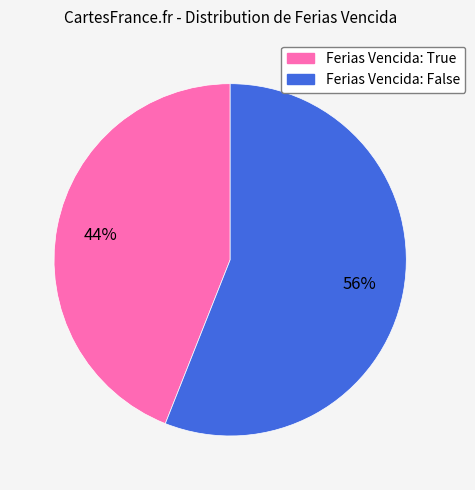

Is there any slice that represents more than half of the pie?

Yes